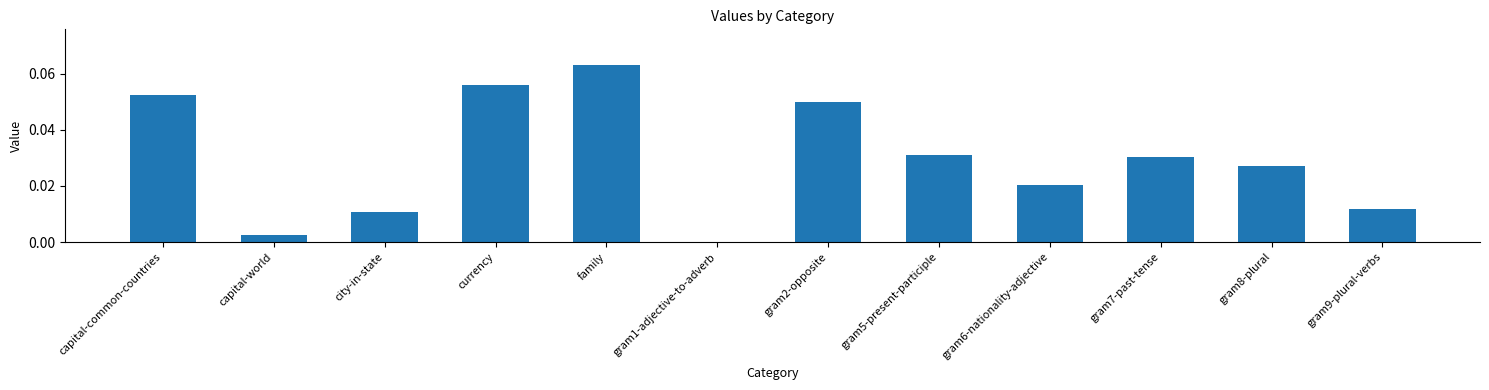

Which category has the highest value across all series?

family